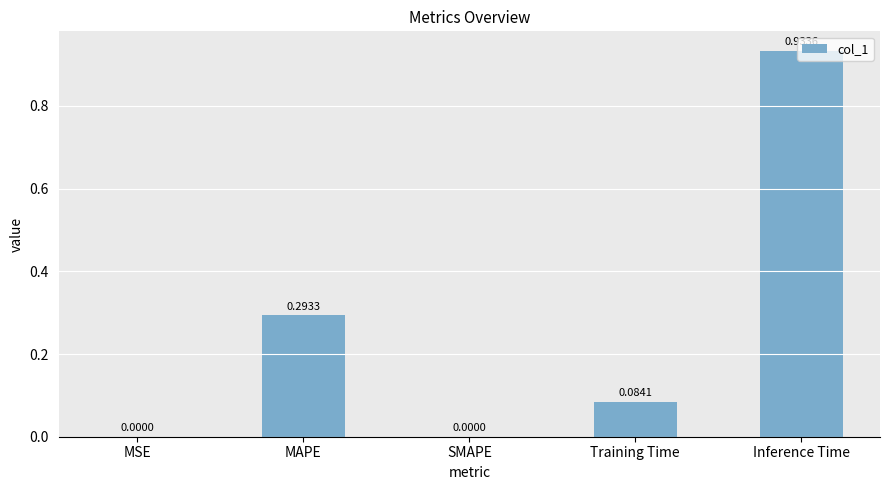

Which has a higher value, Training Time or SMAPE?

Training Time